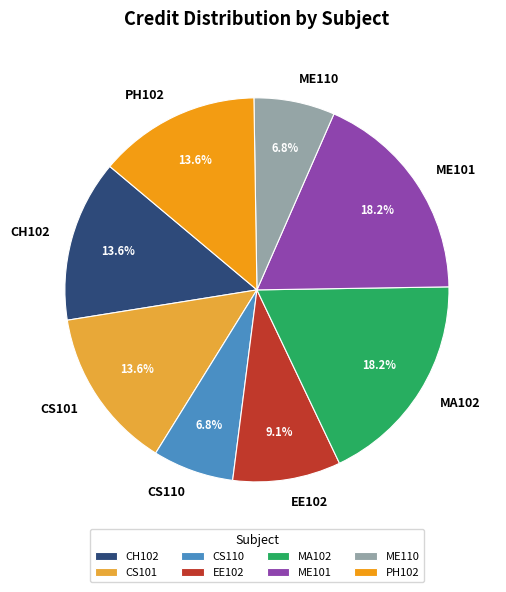

To the nearest percent, what is the difference between the largest and smallest slice percentages?

11%